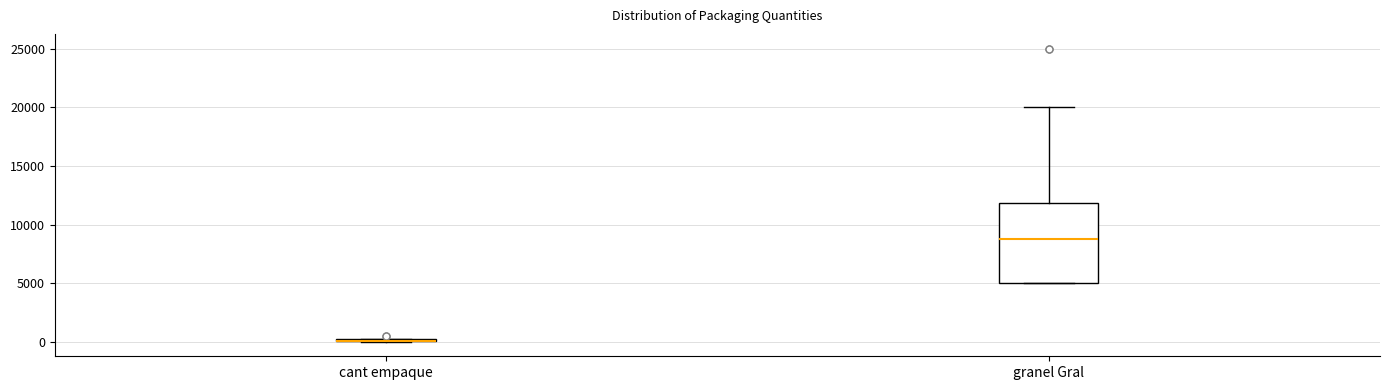

Reading left to right, read every box against the y-axis: the position of its median line, the range the box covers, and the ends of its whiskers. The values are not printed on the chart, so give them approximately, as read against the axis.

cant empaque: box collapsed to a line at 0, whiskers 0 to 500
granel Gral: median 9000, box 5000 to 12000, whiskers 5000 to 20000